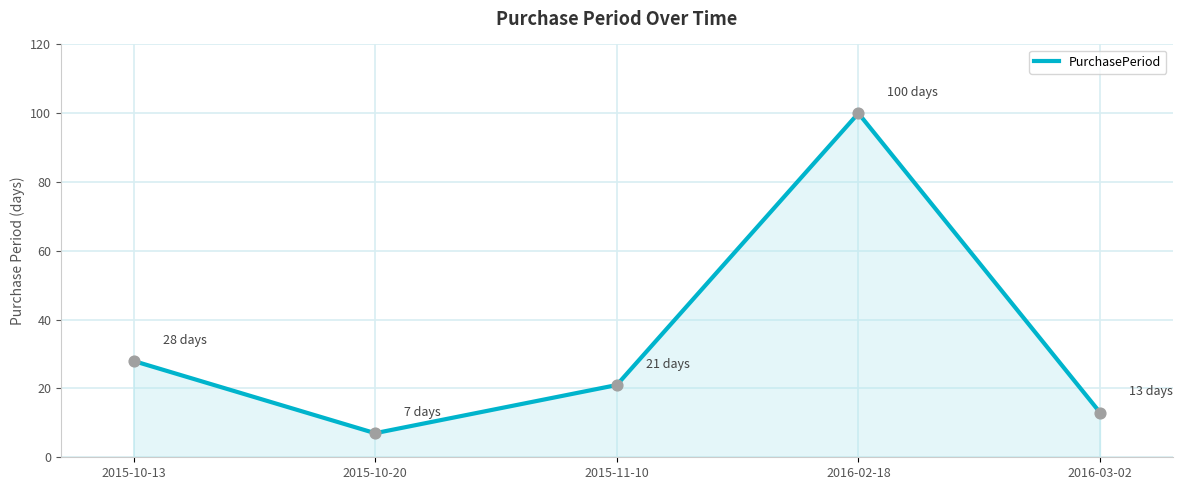

What is the change in value from 2015-10-20 to 2016-02-18?

+93